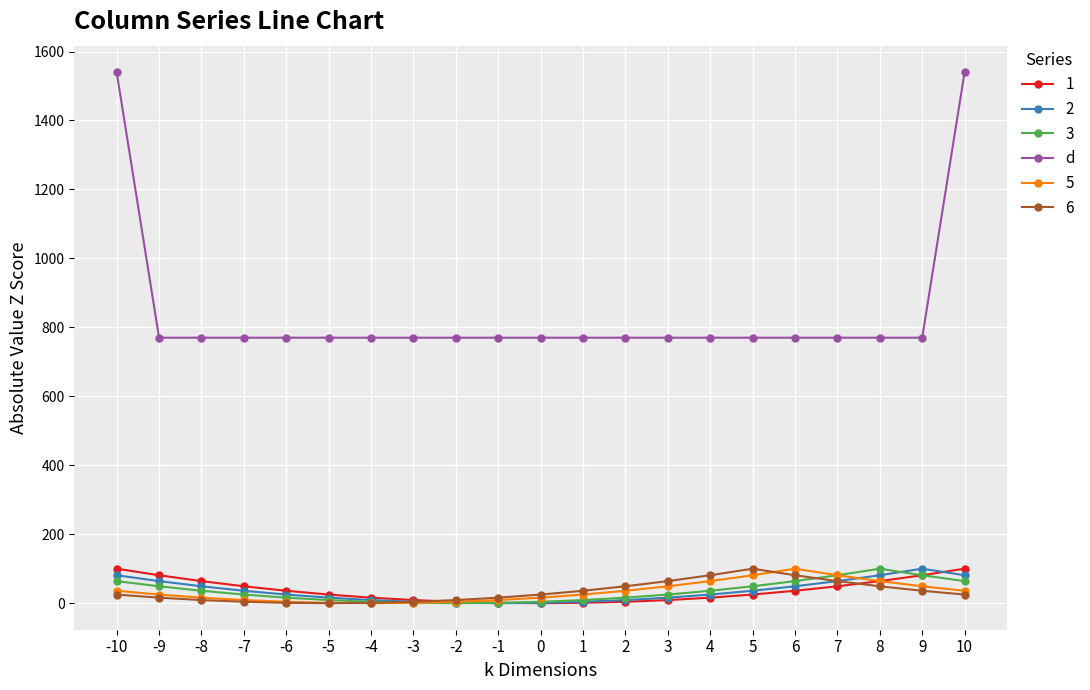

How many series are shown in this chart?

6